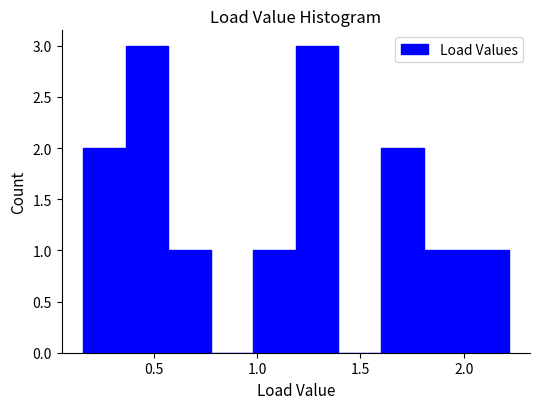

Reading left to right, list every bar in this chart as the range it spans on the x-axis followed by its height. Neither the bar edges nor the heights are printed on the chart, so give them approximately, as read against the axes.

0.15 to 0.35: 2
0.35 to 0.55: 3
0.55 to 0.75: 1
0.75 to 1.00: 0
1.00 to 1.20: 1
1.20 to 1.40: 3
1.40 to 1.60: 0
1.60 to 1.80: 2
1.80 to 2.00: 1
2.00 to 2.20: 1